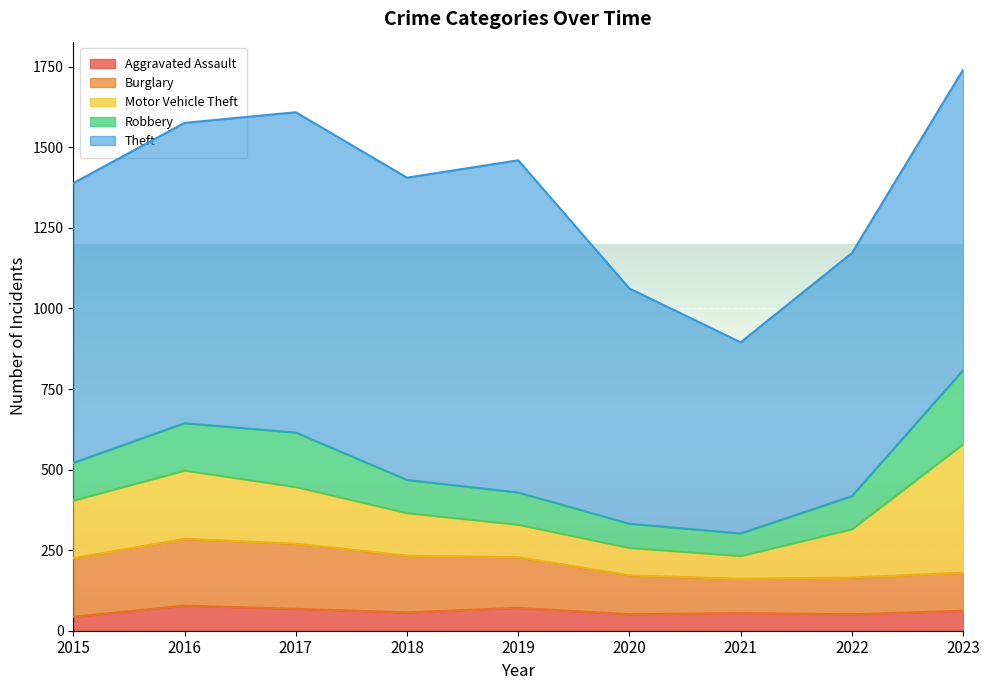

At how many categories does at least one series exceed 189?

9